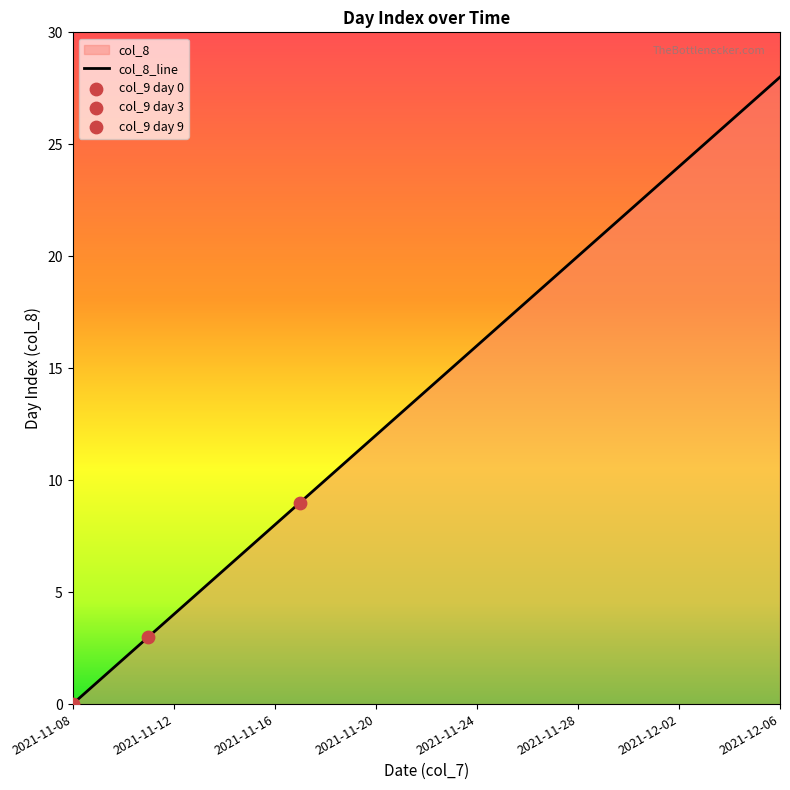

What is the change in value from 2021-11-09 to 2021-11-29?

+20